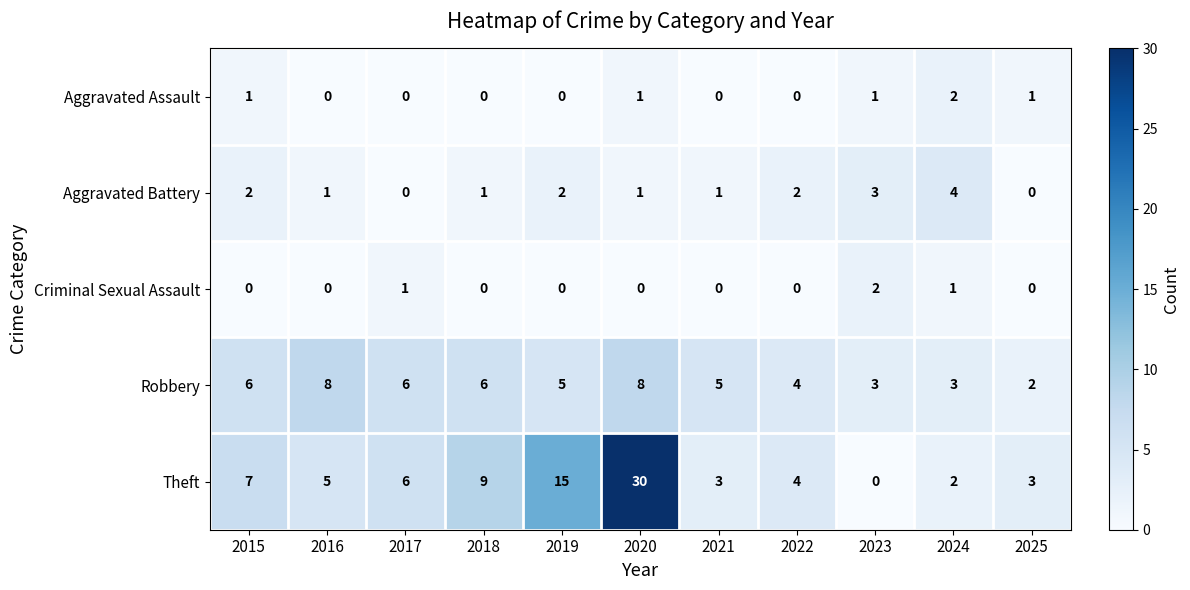

Which series has the largest total across all categories?

Theft